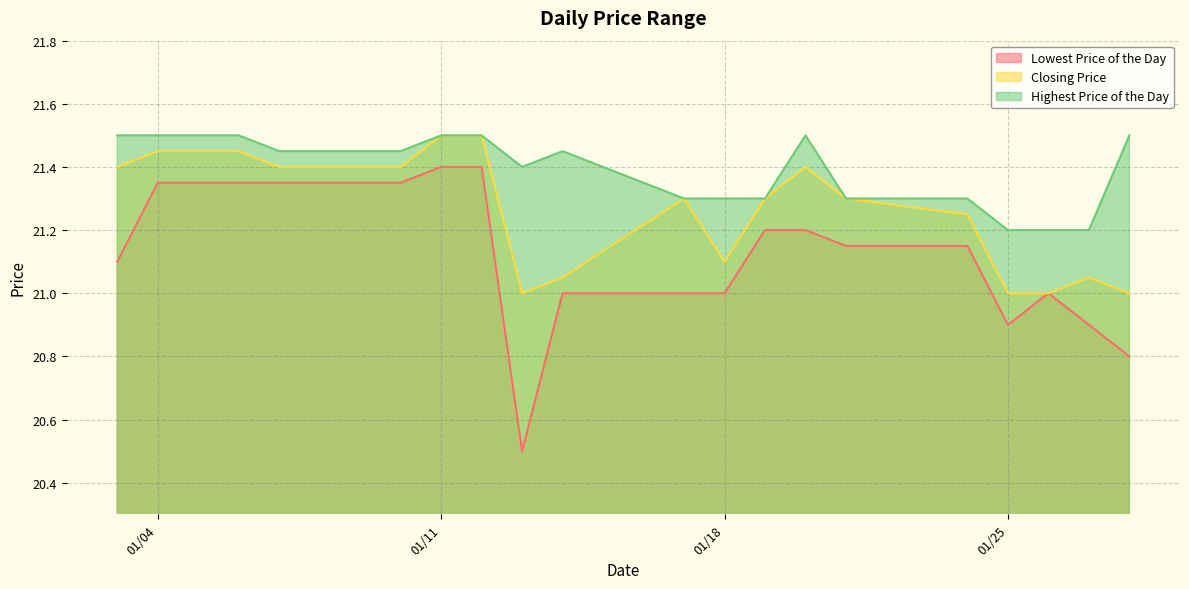

What is the highest value of the Closing Price series?

21.5